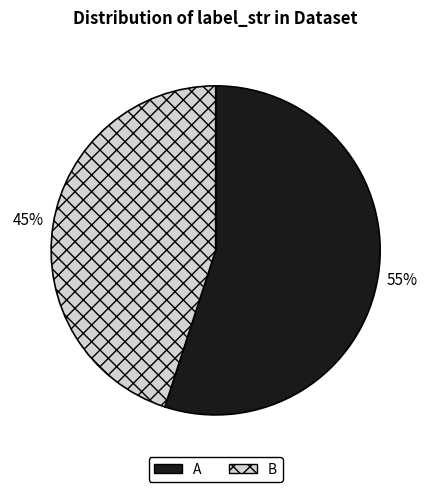

Which category has the smallest portion of the pie?

B